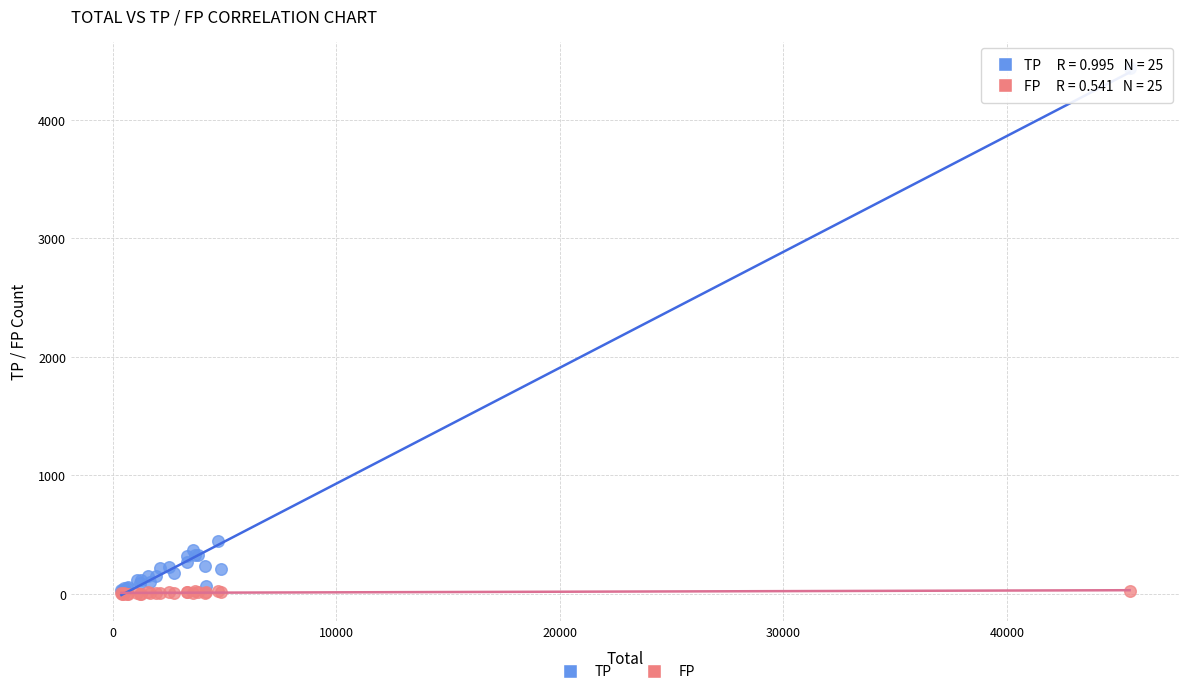

In the TP series, what Y value is closest to 2230?

448